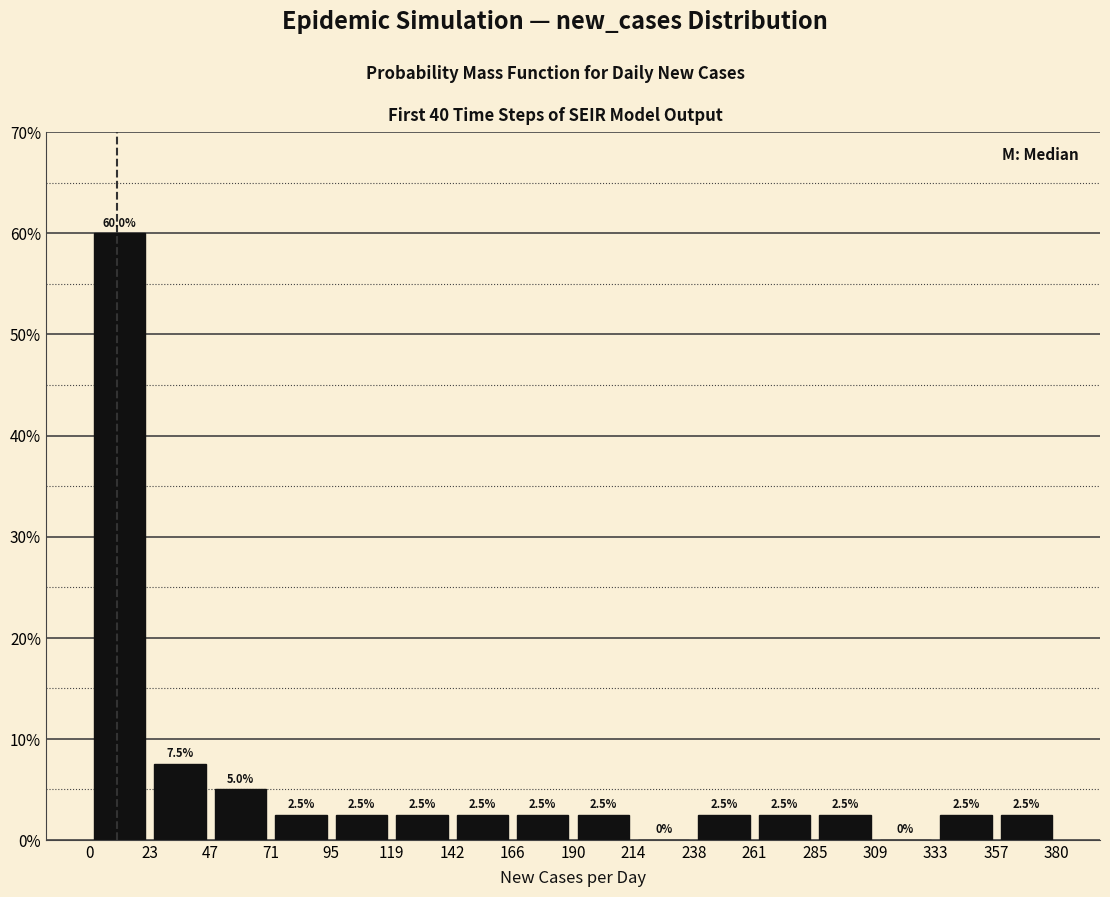

What is the height of the bar covering 357 to 380 on the x-axis?

2.5